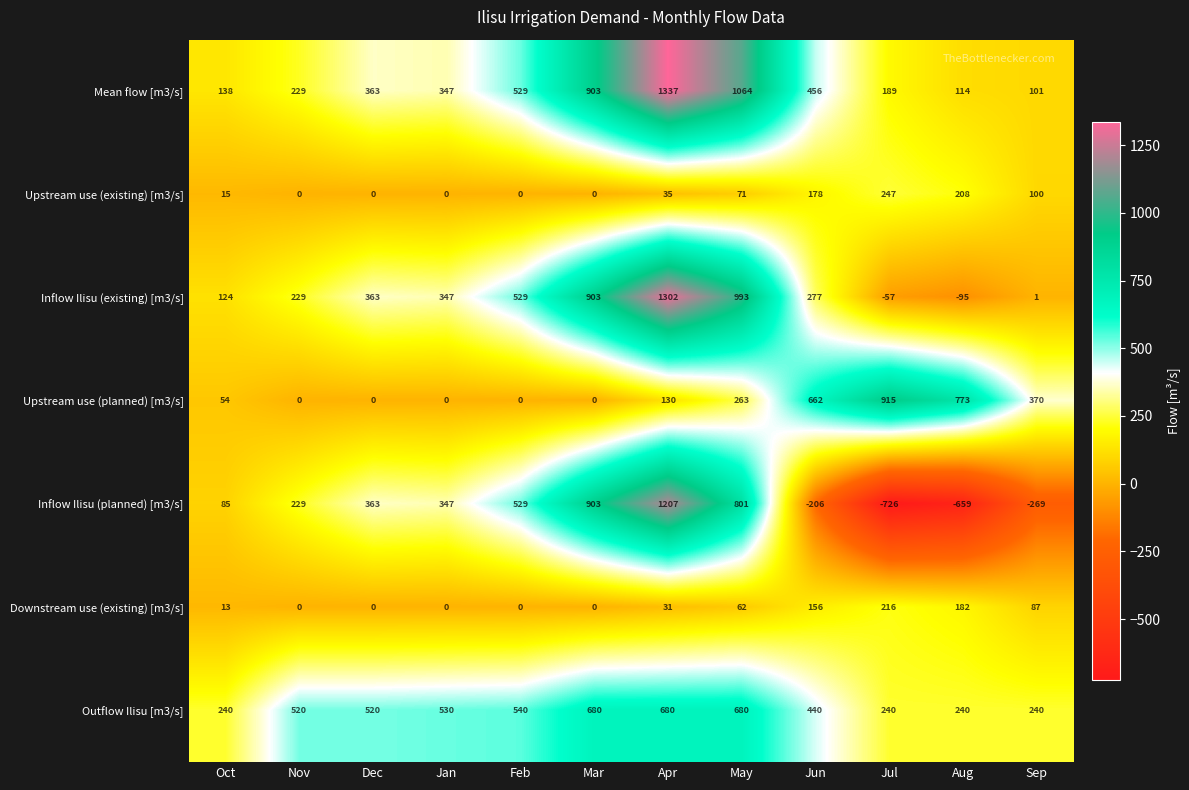

Which series changed the most between Apr and Sep?

Inflow Ilisu (planned) [m3/s]